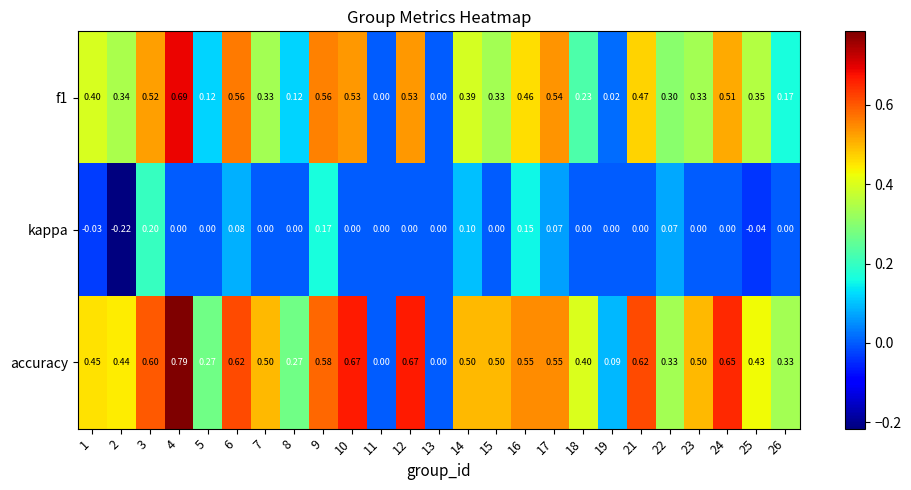

Which series has the largest total across all categories?

accuracy